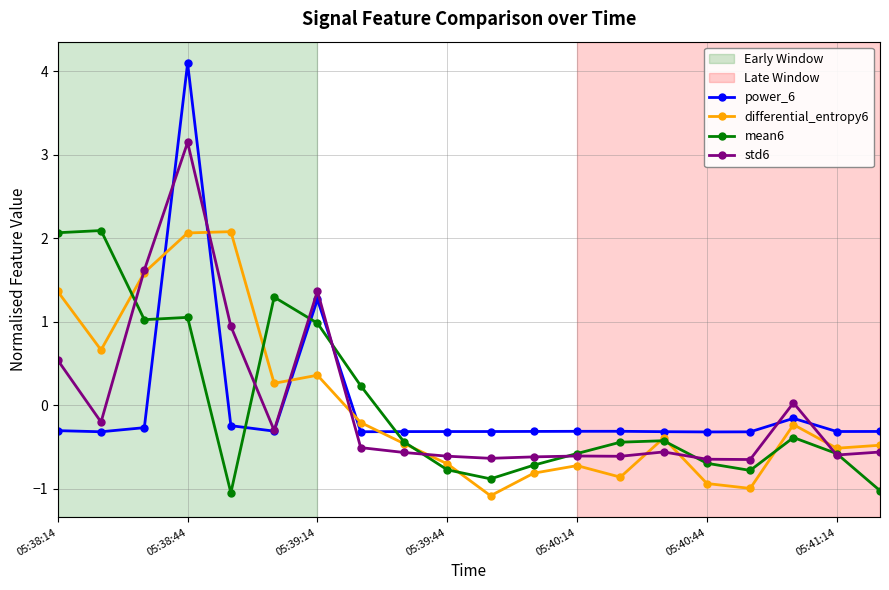

What is the value of the power_6 point at the 12th from the left?

-0.3